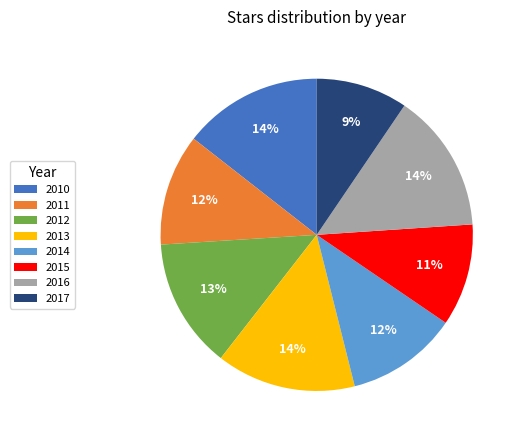

True or false: 2015 accounts for 22% of the total.

False